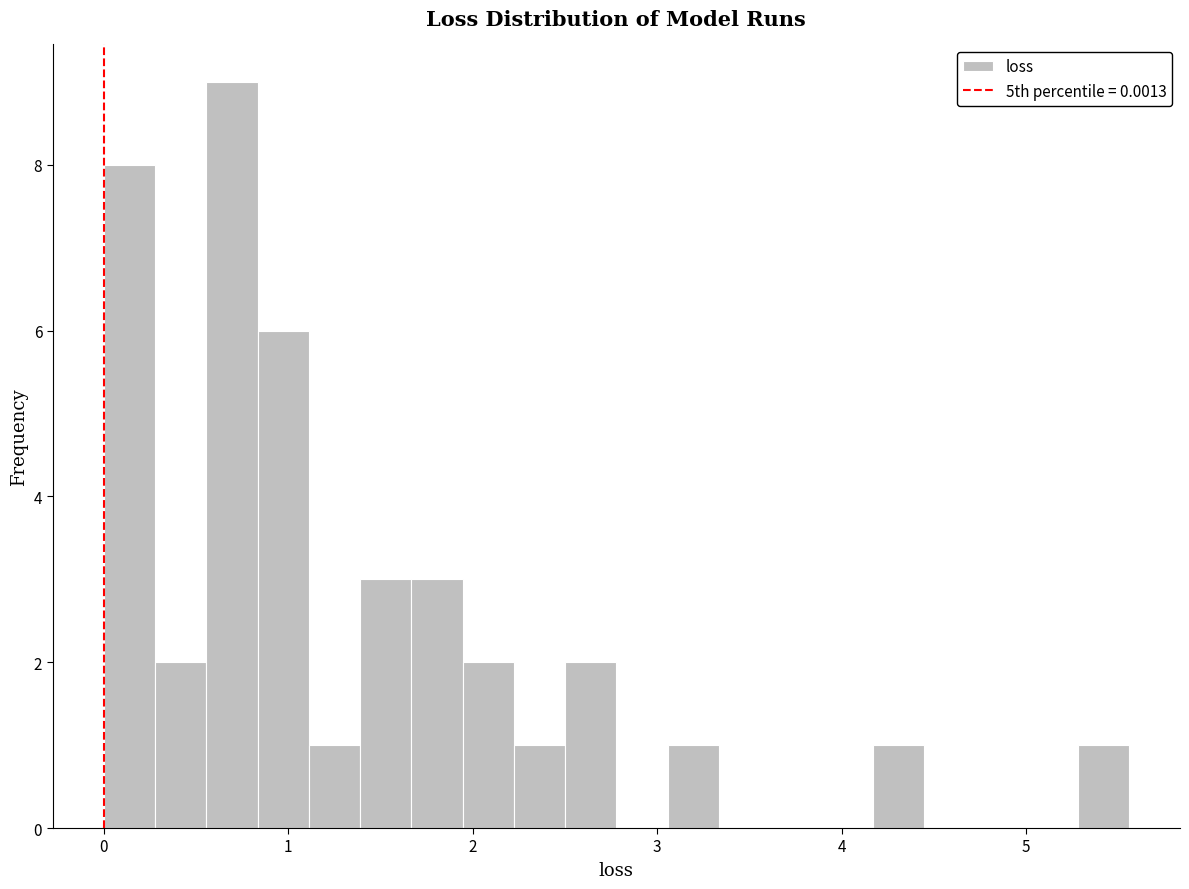

Read against the x-axis, roughly where is the centre of the tallest bar?

0.7